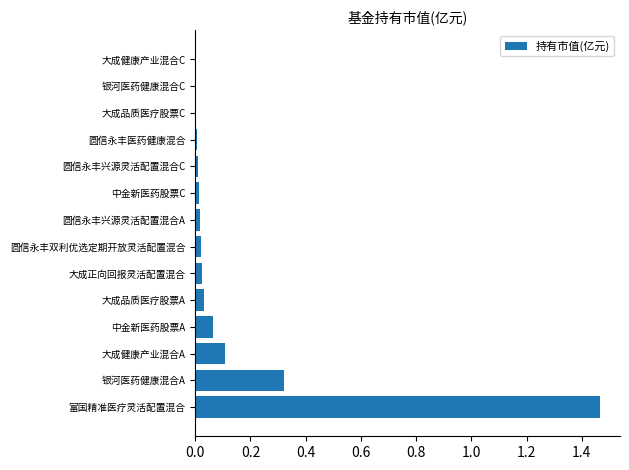

How many data points does each series have?

14